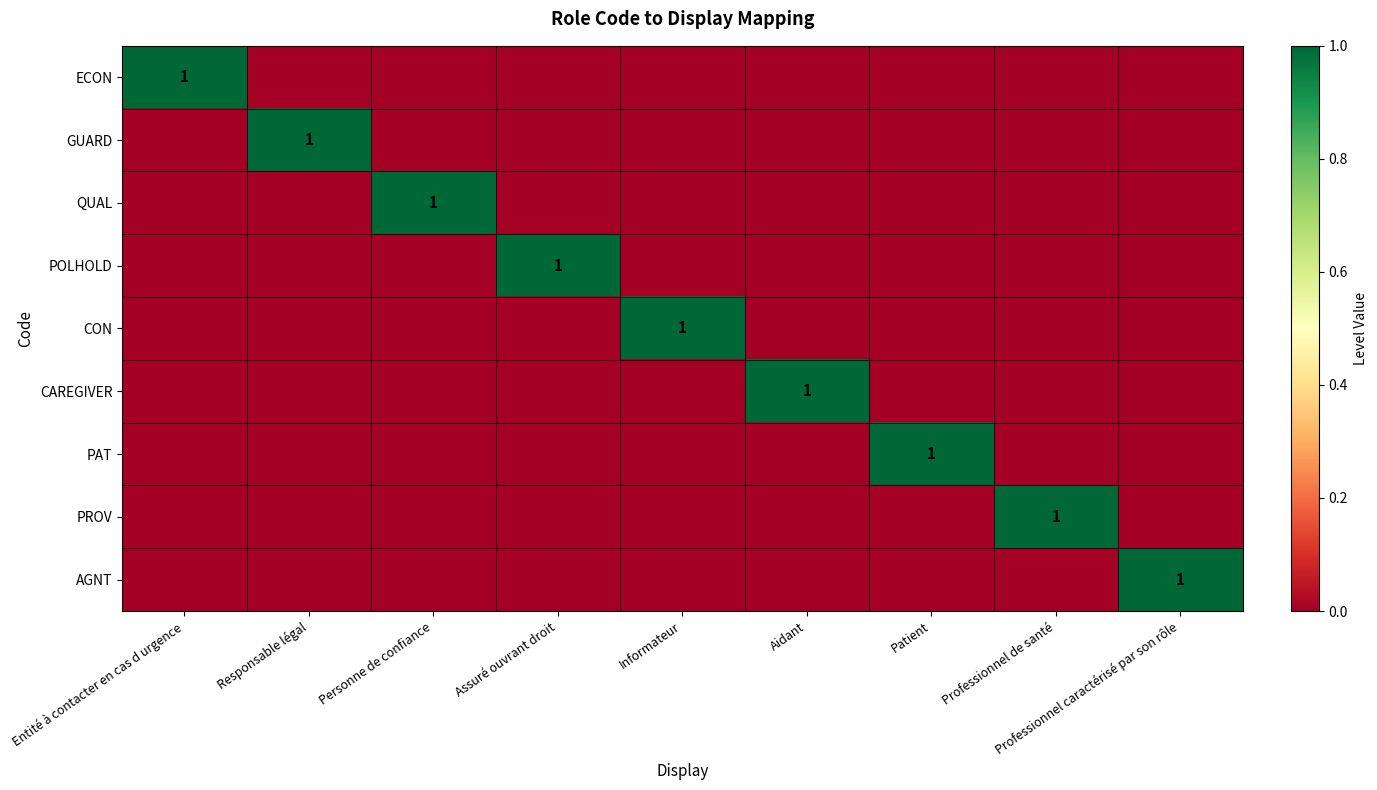

Rank the categories by ECON value from lowest to highest.

Responsable légal, Personne de confiance, Assuré ouvrant droit, Informateur, Aidant, Patient, Professionnel de santé, Professionnel caractérisé par son rôle, Entité à contacter en cas d urgence